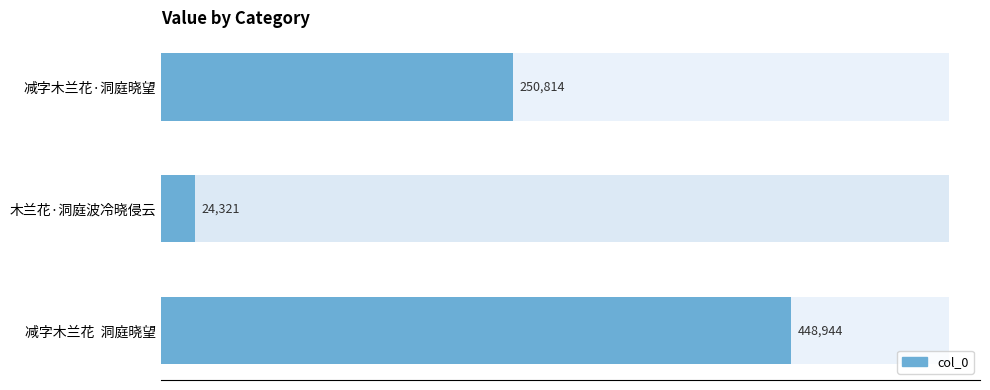

What is the average value?

241360